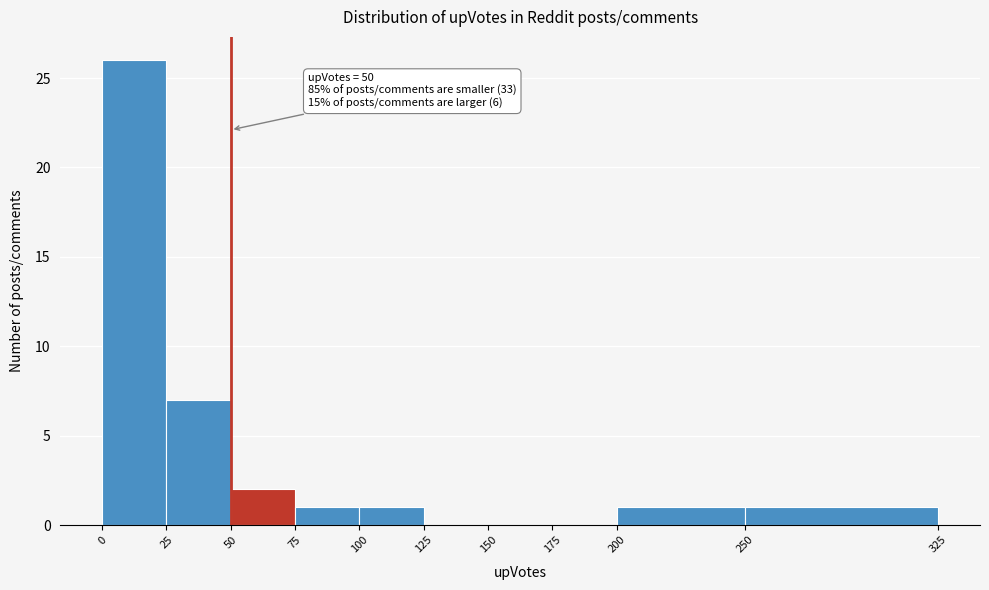

Over which range of the x-axis is the bar tallest?

0 to 25